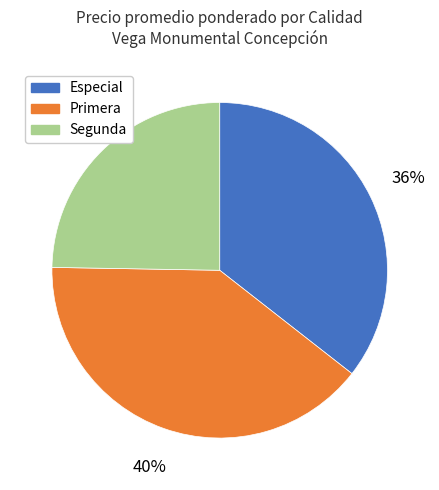

True or false: Primera accounts for 31% of the total.

False